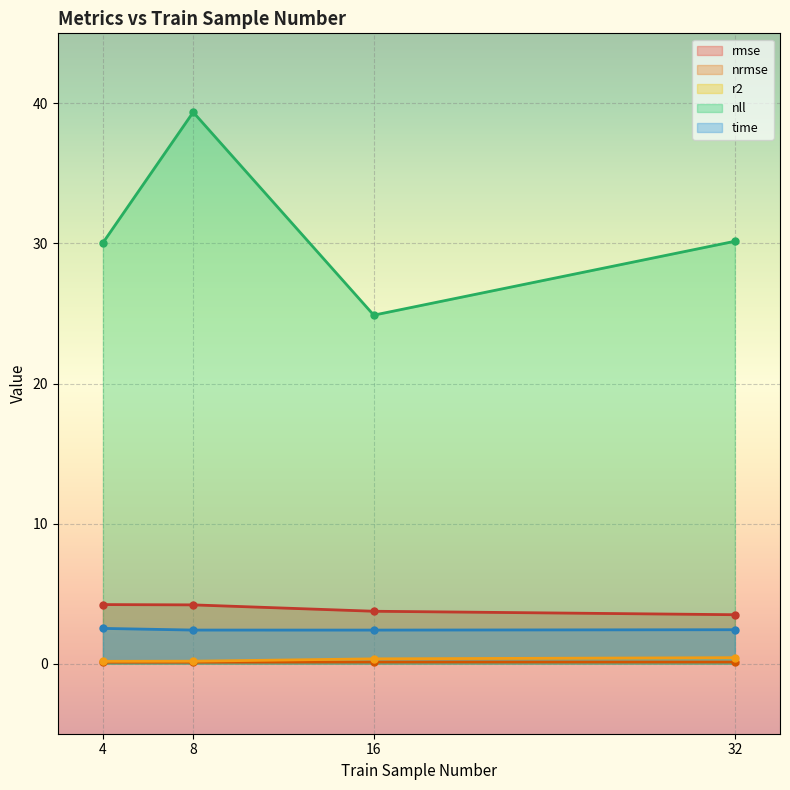

Is it true that rmse equals 6.7 at 8?

False